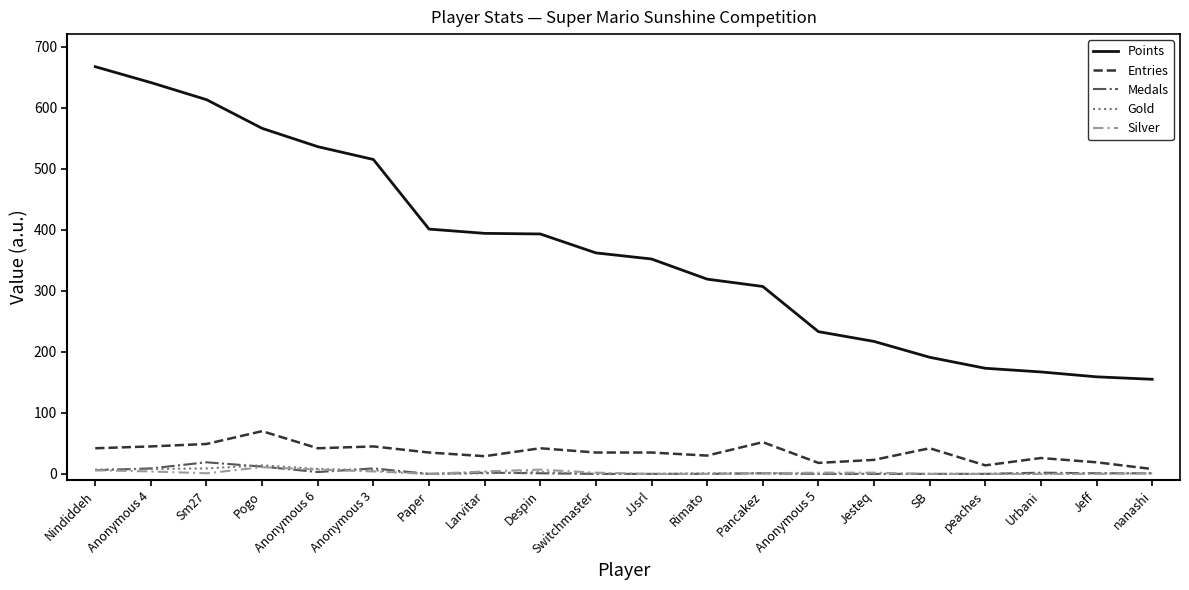

What position from the left is Despin?

9